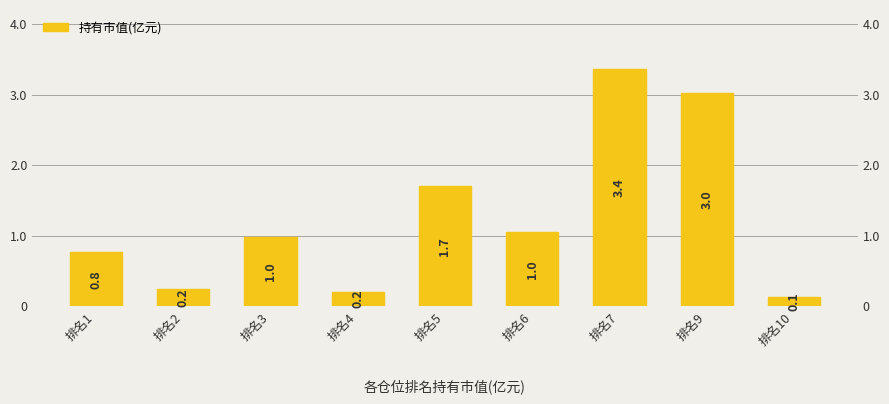

What is the average value?

1.3